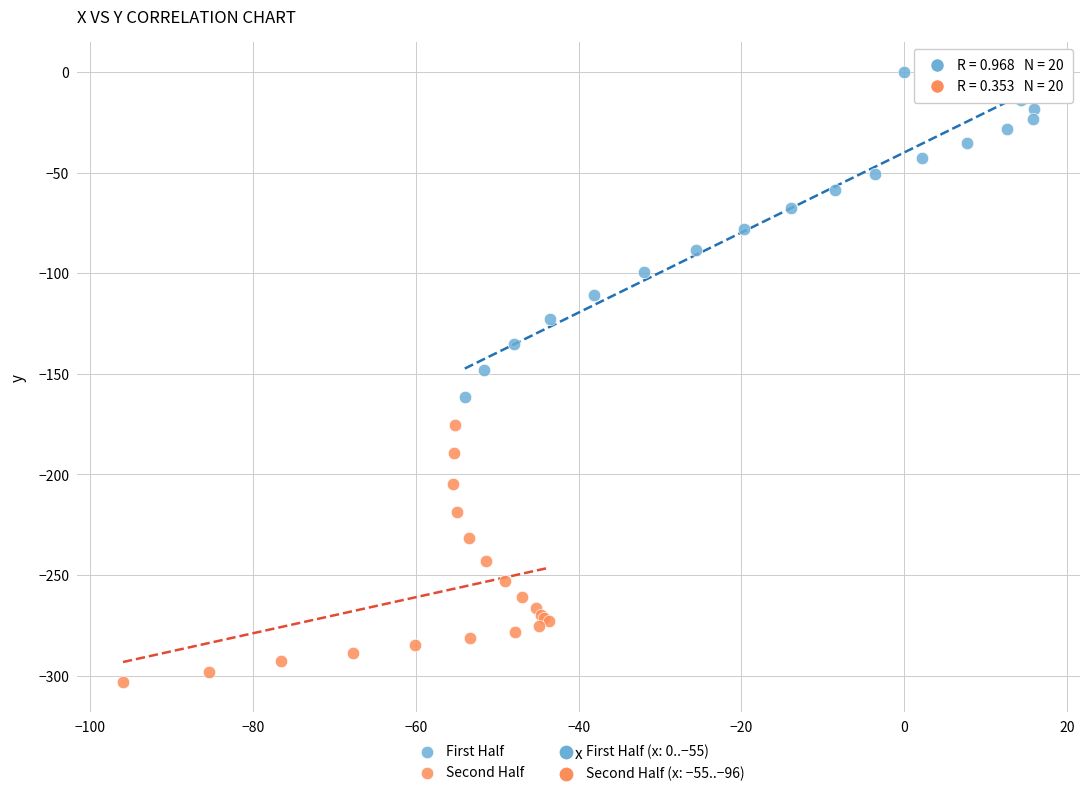

Which series contains the lowest Y value?

Second Half